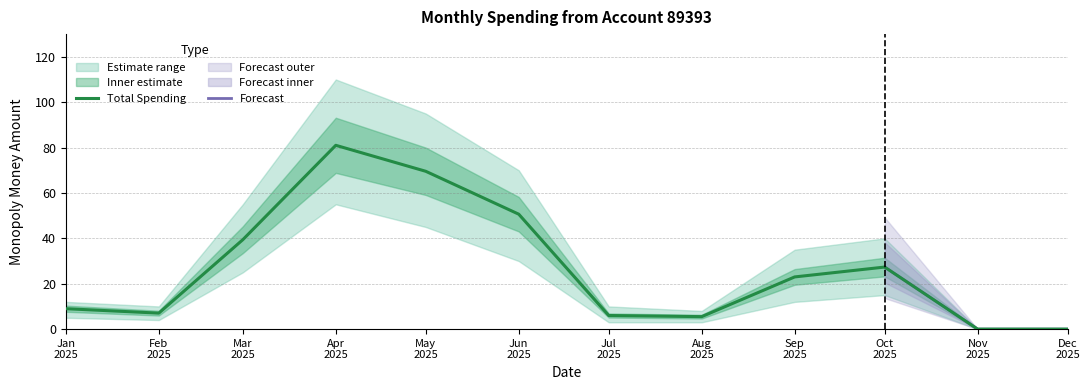

Does the chart display data point markers on the line(s)?

No